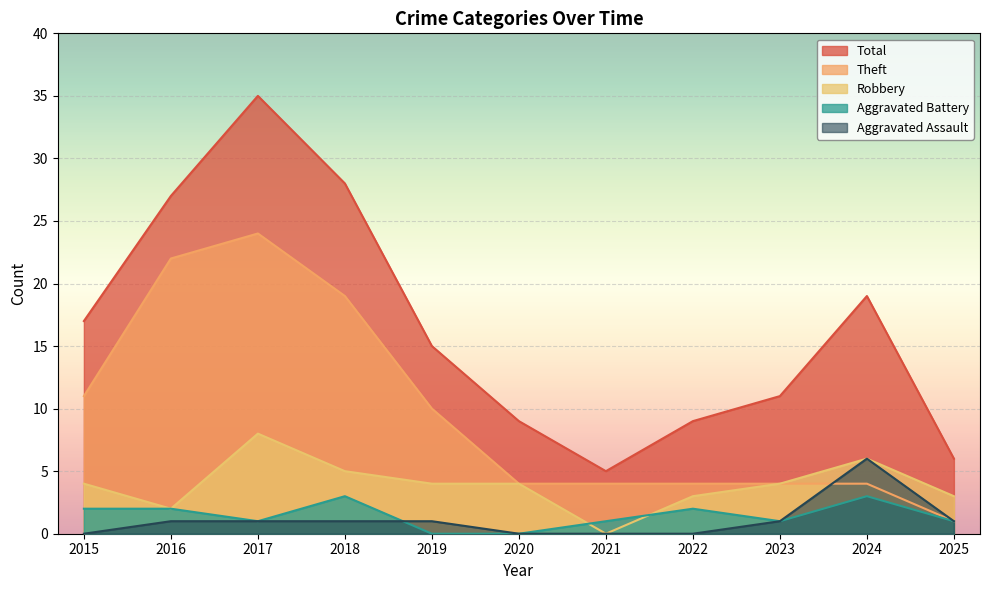

Which series has the largest total across all categories?

Total